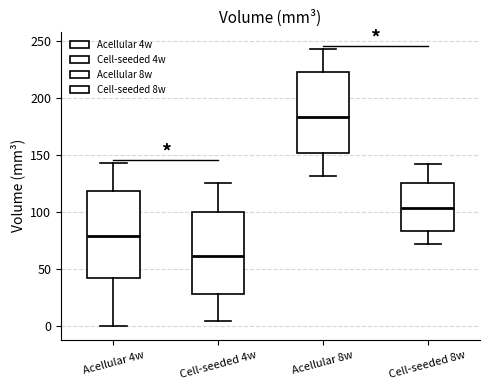

Where is the lower edge of the box for Acellular 4w on the y-axis? The values are not printed on the chart, so give them approximately, as read against the axis.

40